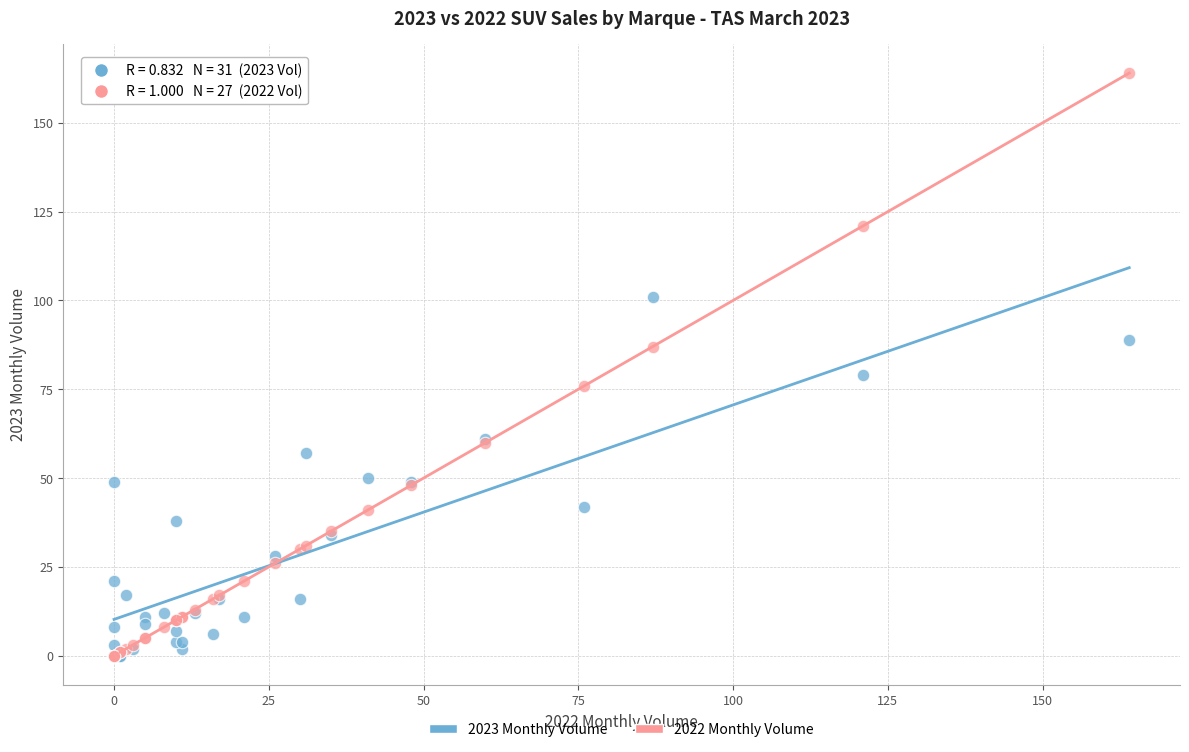

Which series has the largest Y range (max minus min)?

2022 Monthly Volume